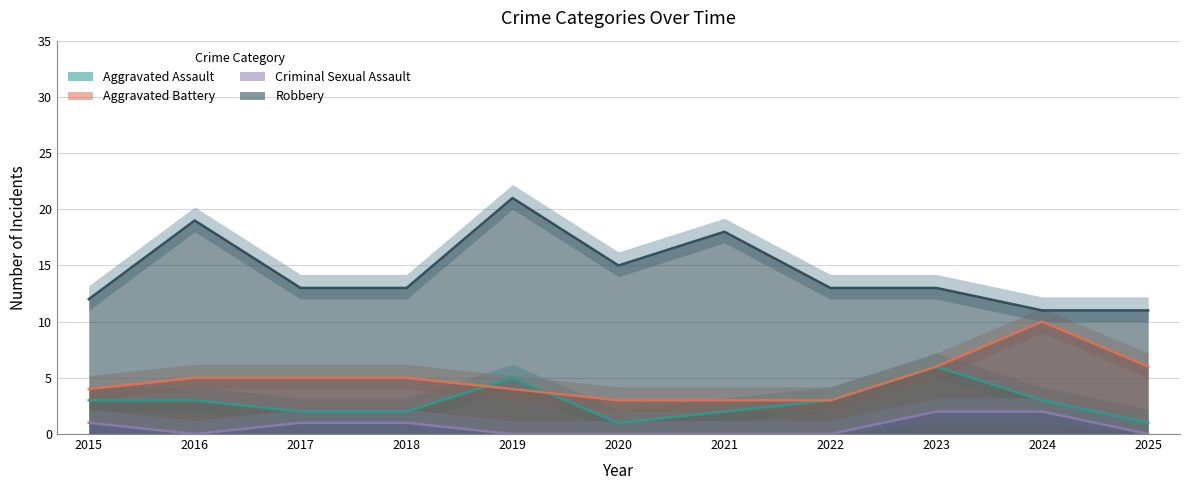

Between 2022 and 2021, which is larger?

2022